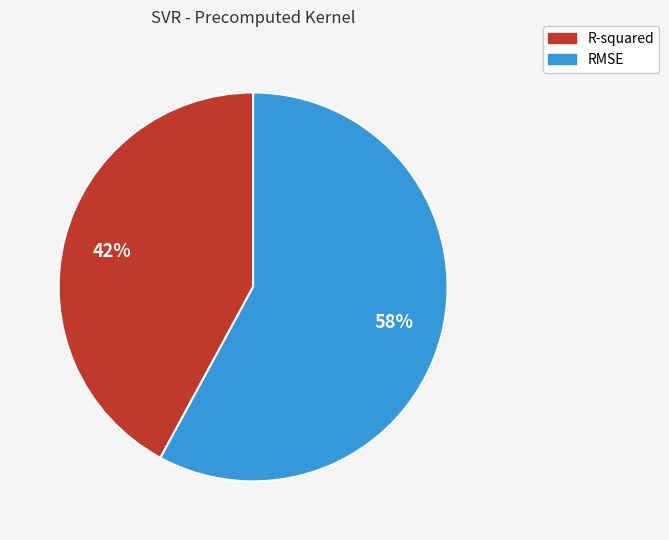

Does any single category account for the majority?

Yes